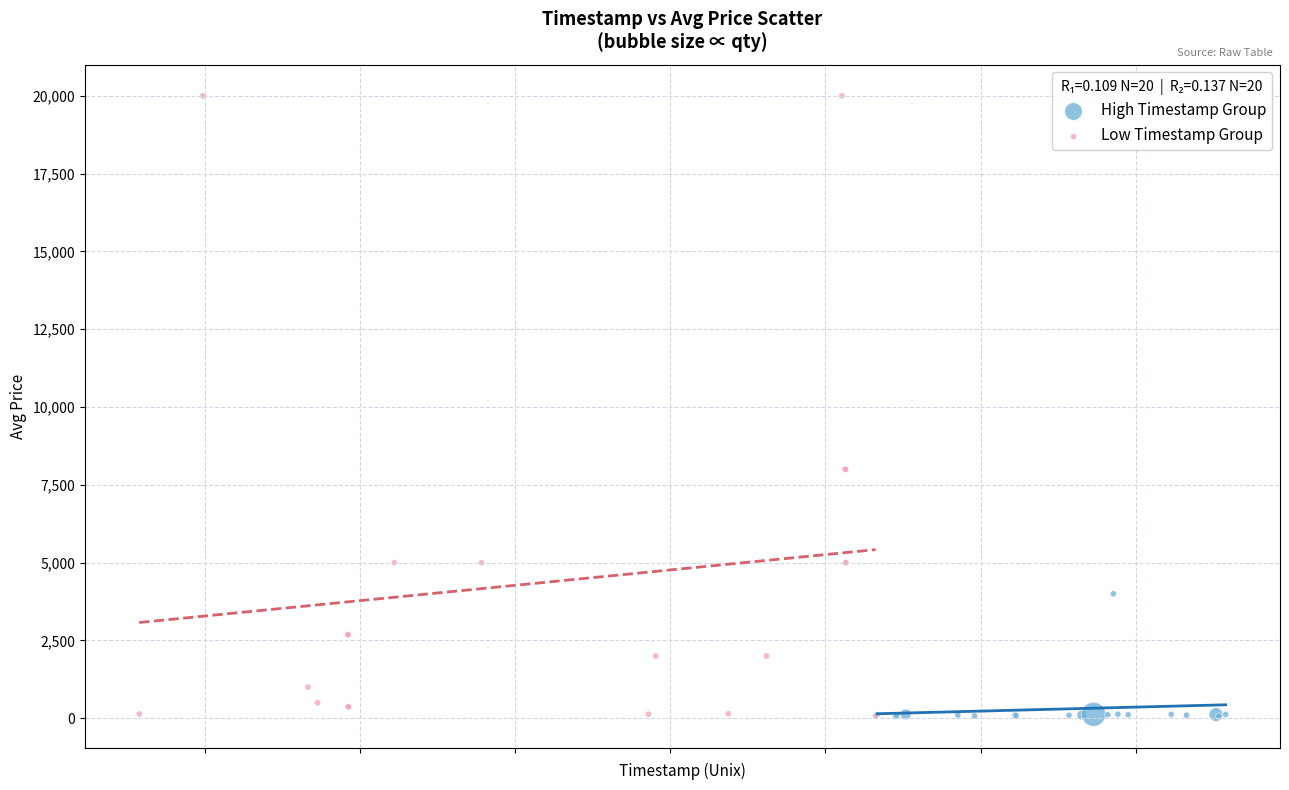

Which series reaches the maximum Y coordinate?

Low Timestamp Group